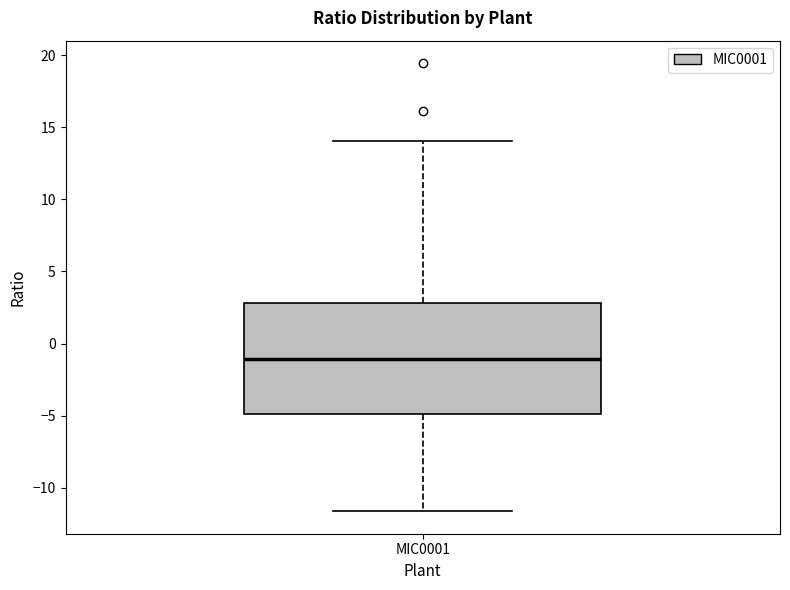

Read this box plot against the y-axis: the position of the median line, the range covered by the box, and the ends of both whiskers. The values are not printed on the chart, so give them approximately, as read against the axis.

median -1.0, box -5.0 to 3.0, whiskers -11.5 to 14.0